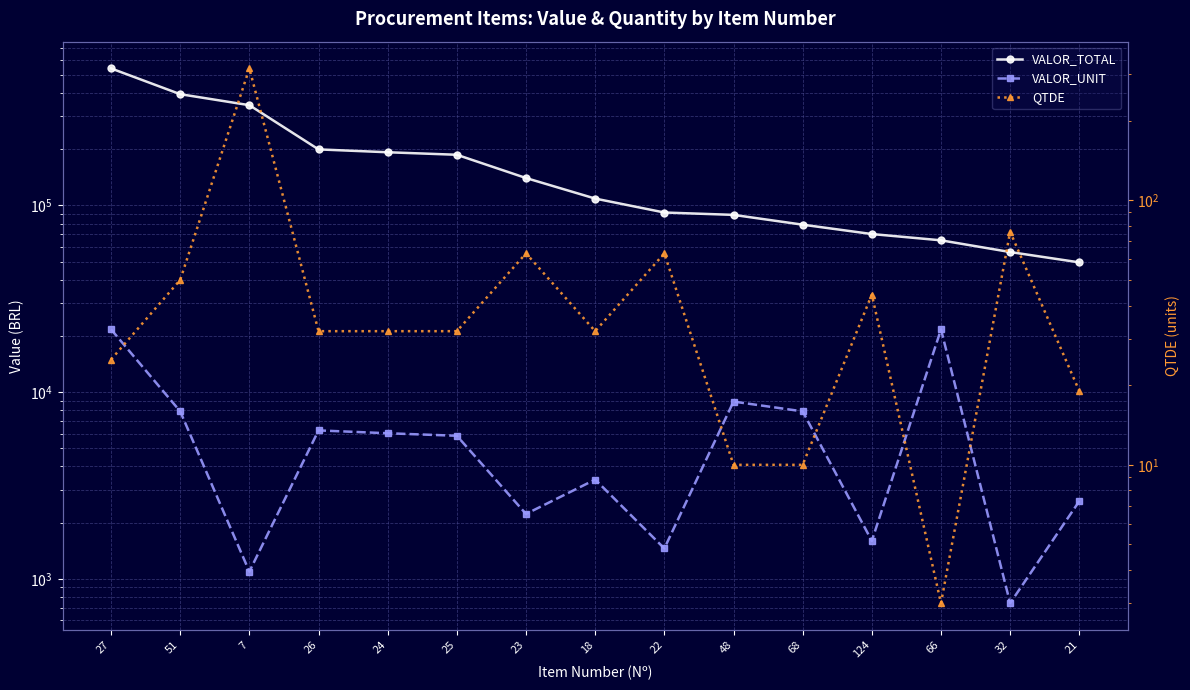

Rank the series by their maximum value, from lowest to highest.

QTDE, VALOR_UNIT, VALOR_TOTAL